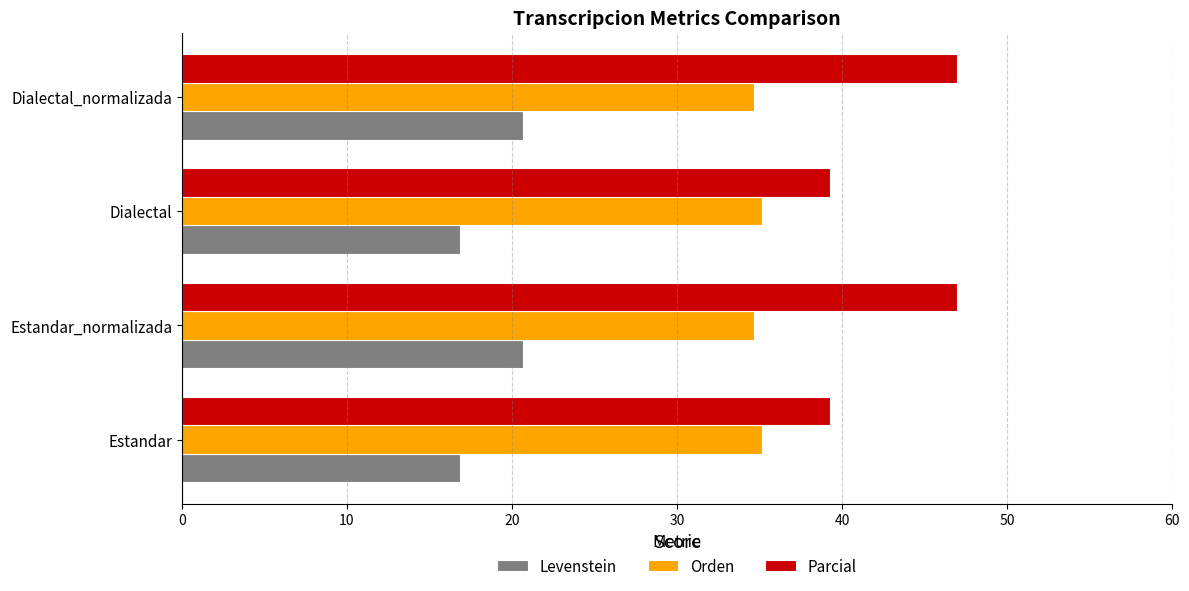

Which series changed the most between Dialectal and Dialectal_normalizada?

Parcial